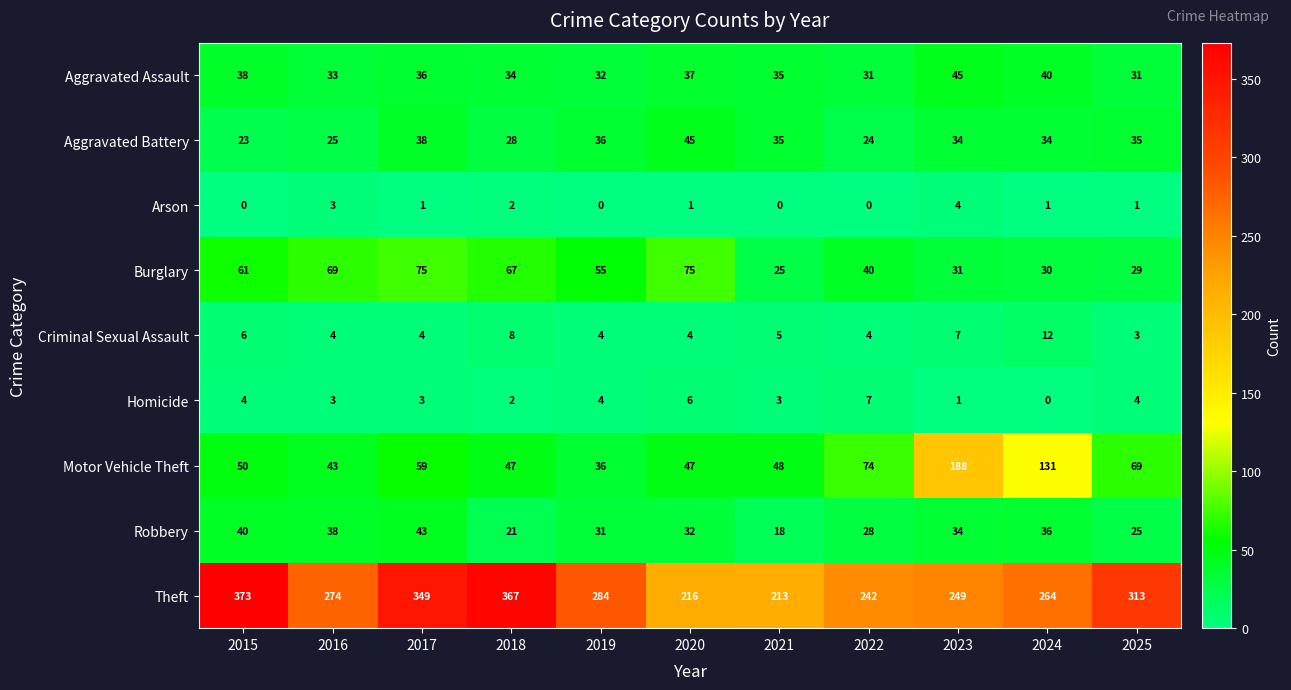

Which label corresponds to the largest value in the chart?

2015